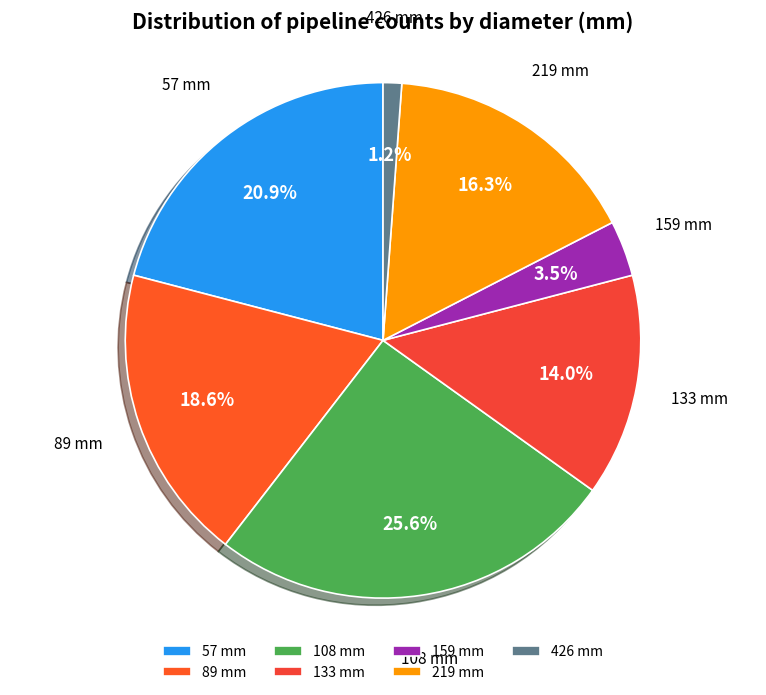

To the nearest percent, what portion does 133 represent?

14%